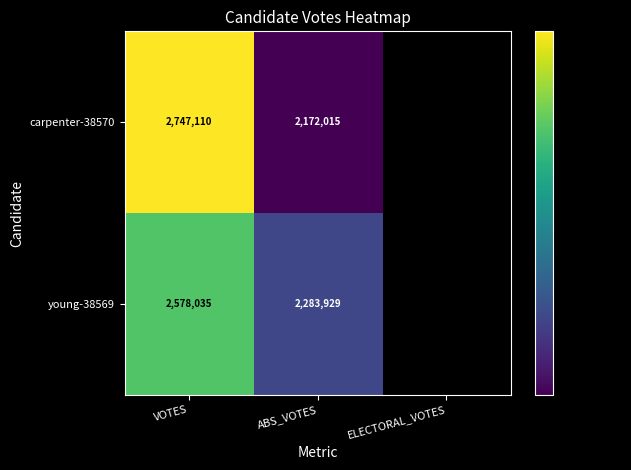

The young-38569 series shows 3962935 at ABS_VOTES. True or false?

False